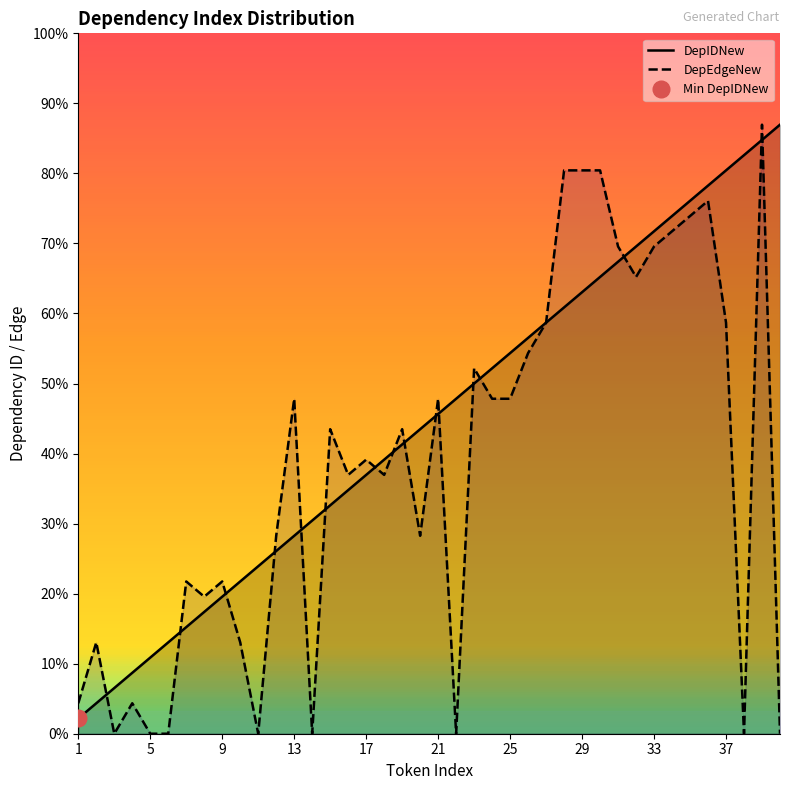

In DepEdgeNew, how many points are lower than both neighbors (excluding endpoints)?

10